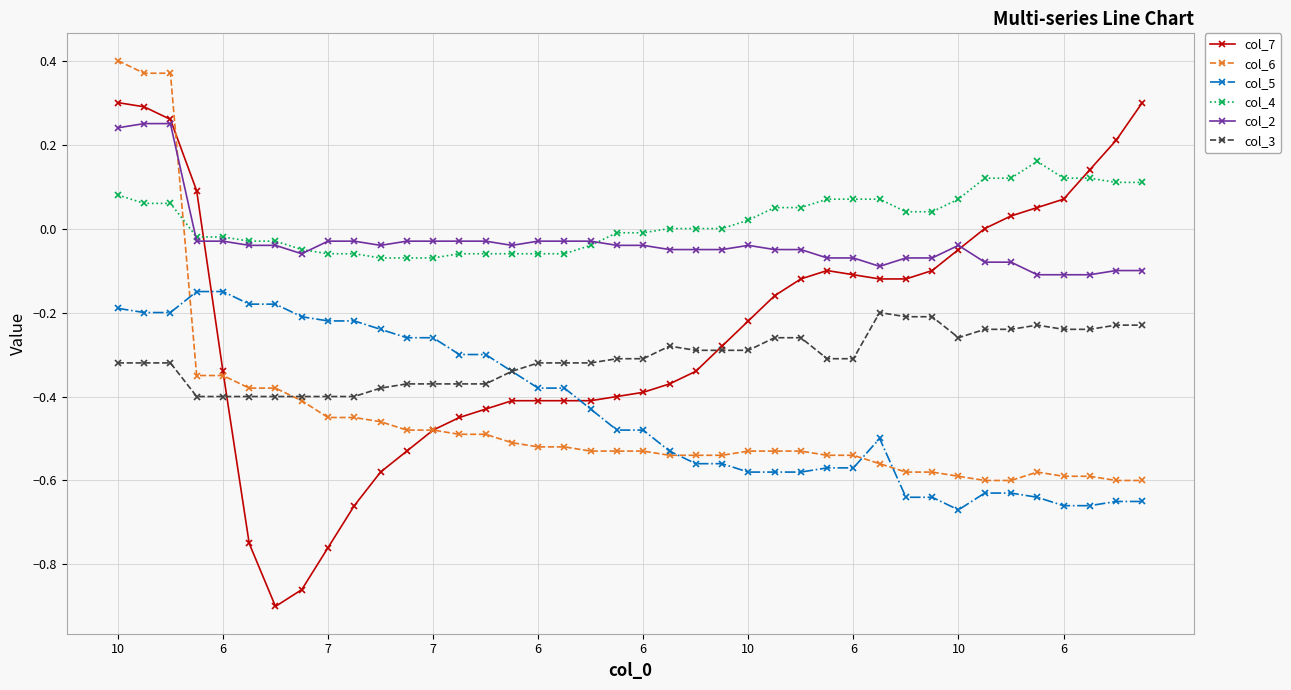

Which series has the widest spread of values?

col_7